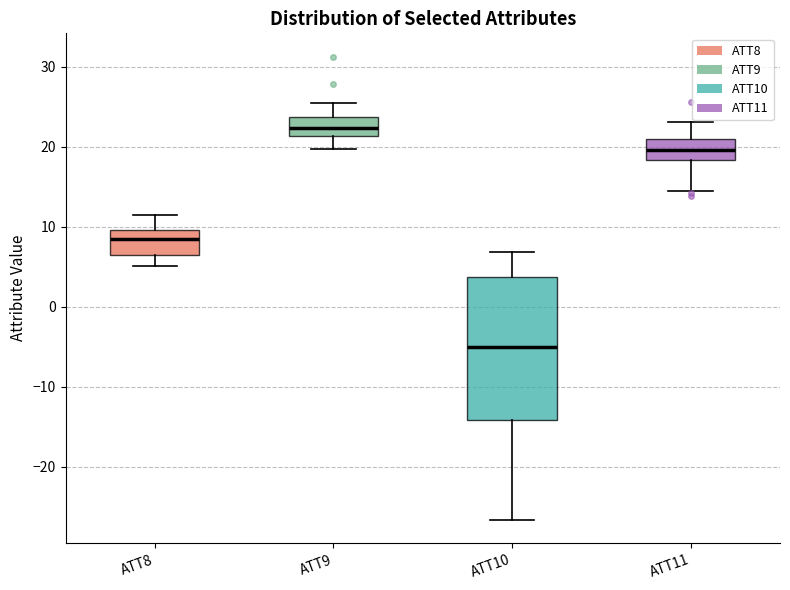

Where is the upper edge of the box for ATT10 on the y-axis? The values are not printed on the chart, so give them approximately, as read against the axis.

4